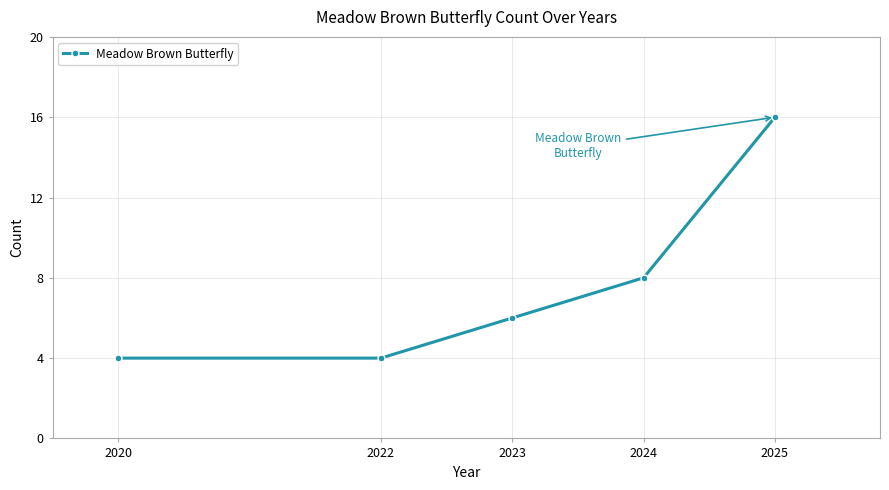

True or false: there are more than 2 points higher than both neighbors.

False